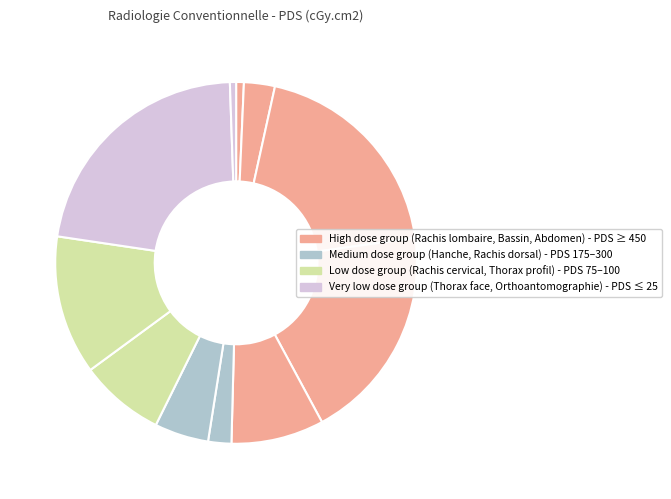

Count the number of slices in the pie.

11